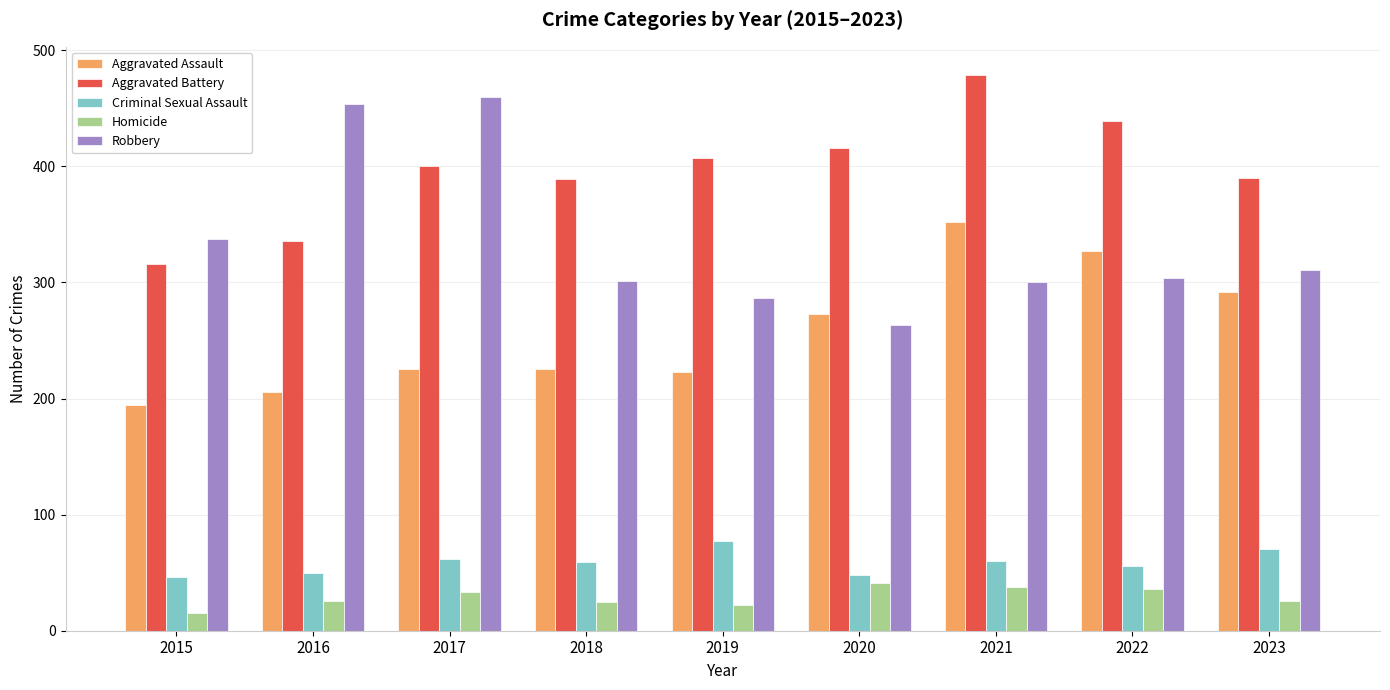

What is the difference between the Robbery values at 2016 and 2015?

117